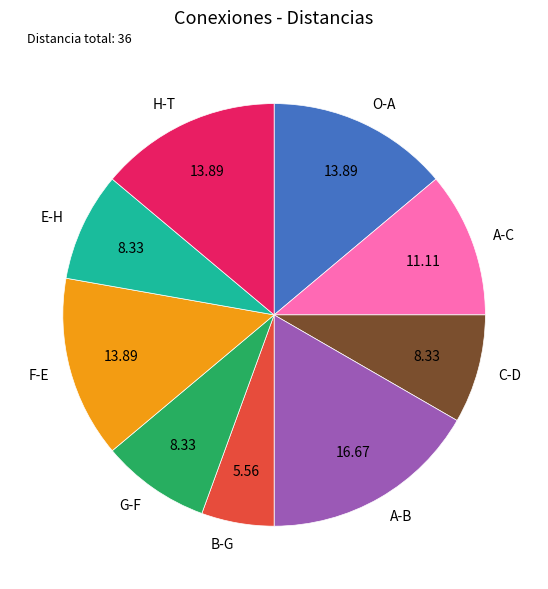

How many slices are in this pie chart?

9